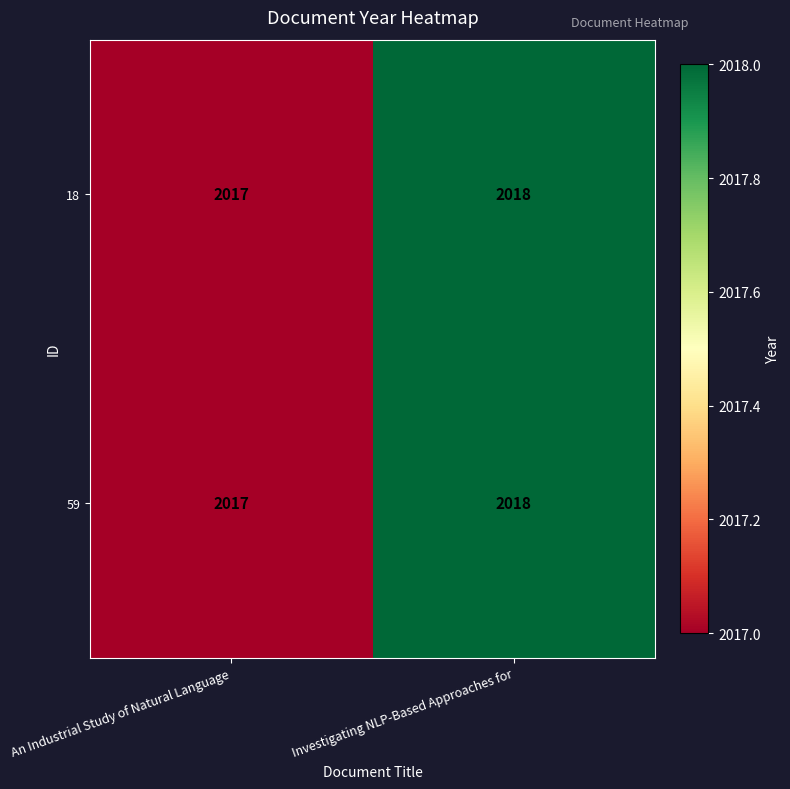

What is the average value of the 59 series?

2018